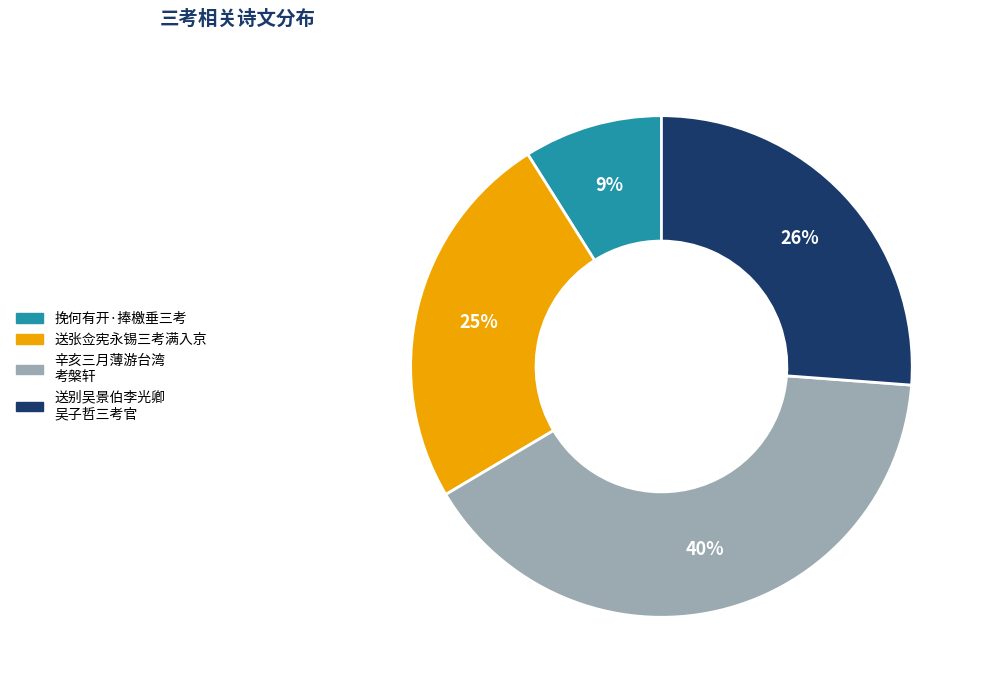

Rank the categories by value from lowest to highest.

挽何有开·捧檄垂三考, 送张佥宪永锡三考满入京, 送别吴景伯李光卿 吴子哲三考官, 辛亥三月薄游台湾 考槃轩